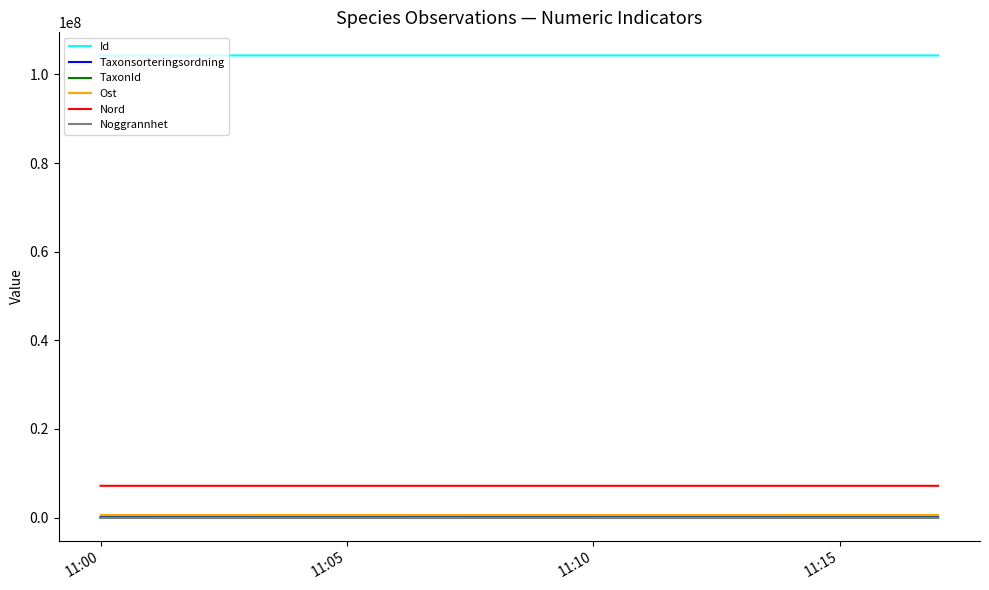

What is the average value of the Noggrannhet series?

24.8